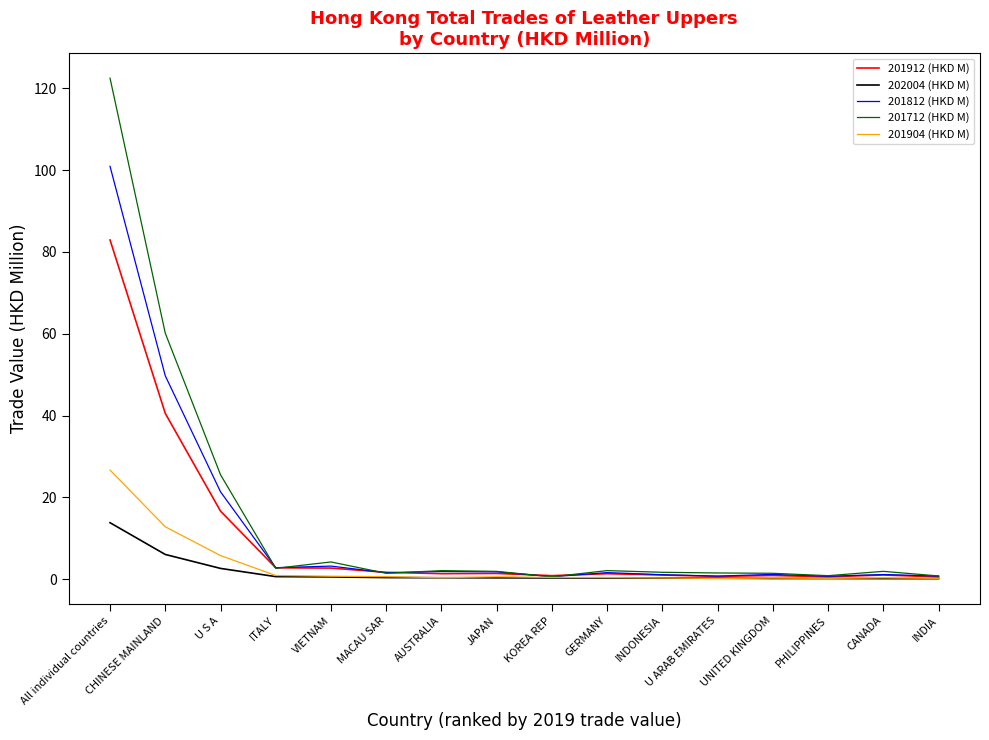

What is the greatest value displayed?

122.5